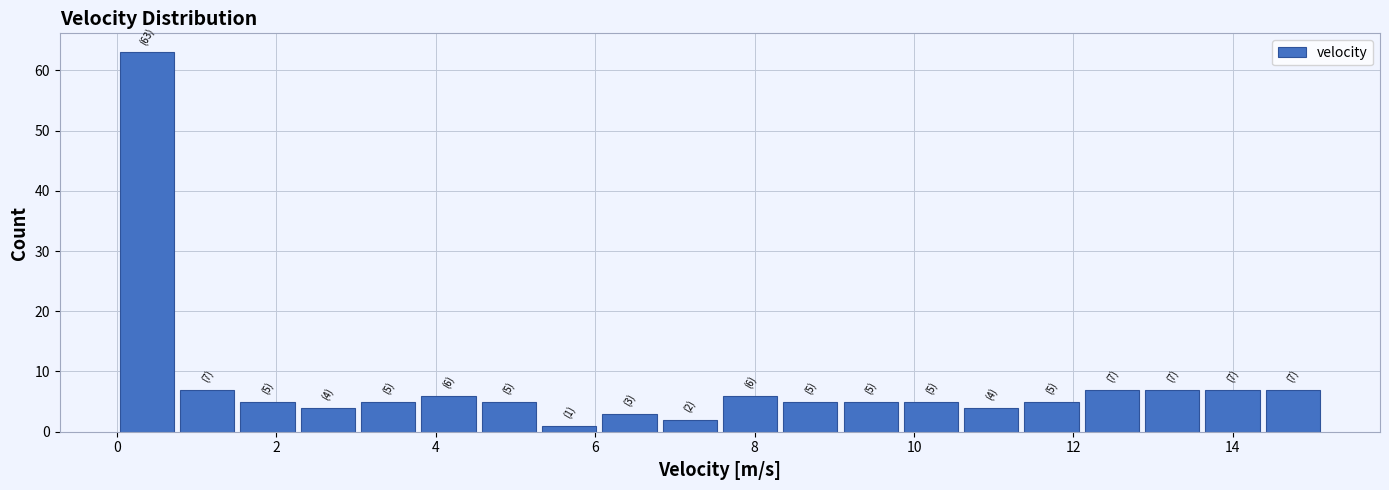

Around what value on the x-axis is the tallest bar? Give the approximate position of its centre, as read against the axis.

0.4